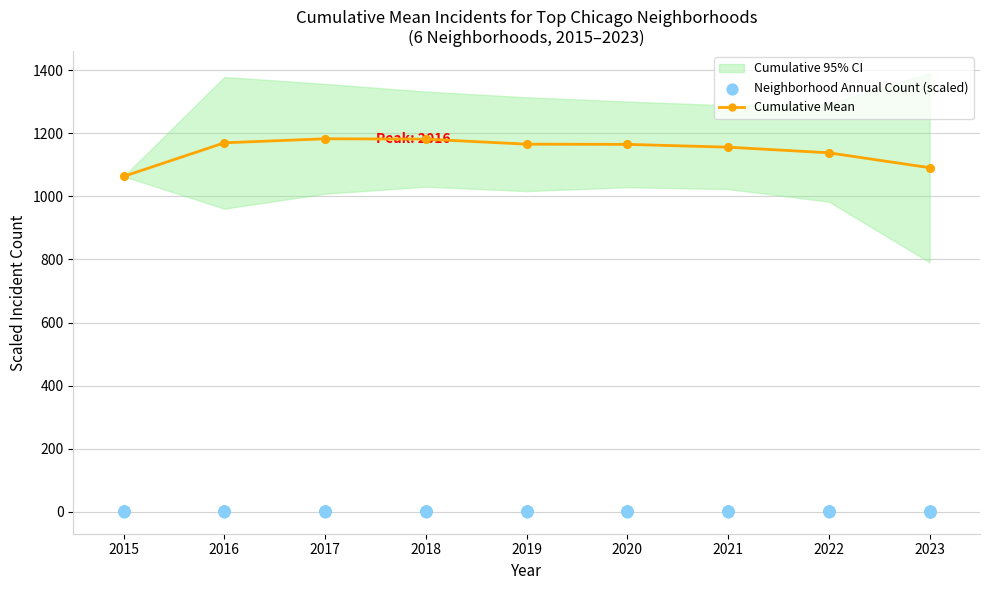

Between 2020 and 2023, which is larger?

2020